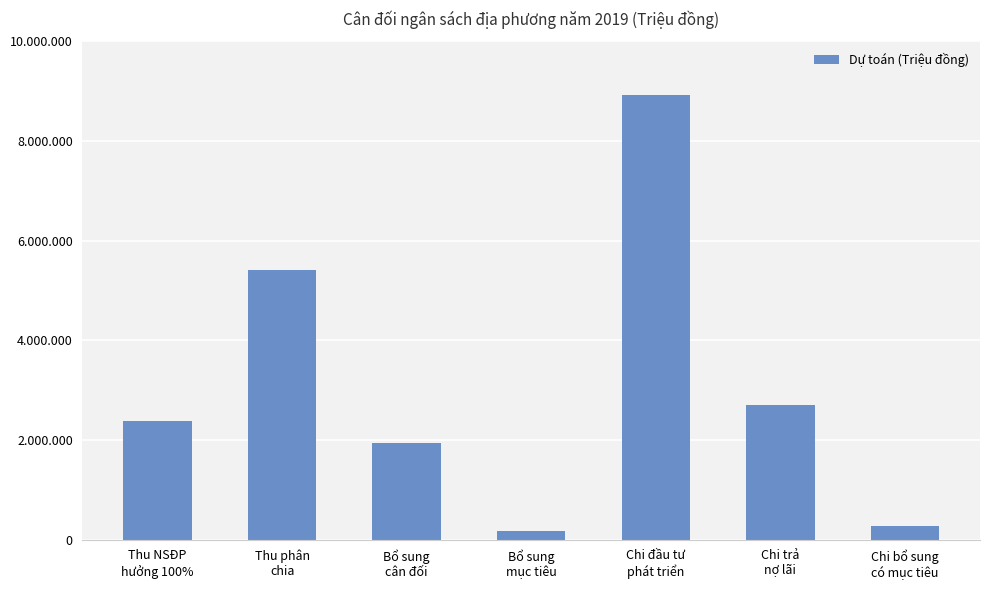

Does the chart contain any negative values?

No